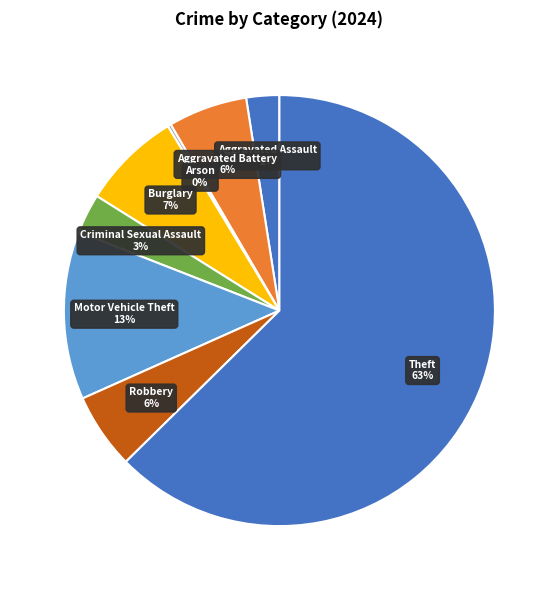

The Motor Vehicle Theft slice represents 20% of the pie. True or false?

False